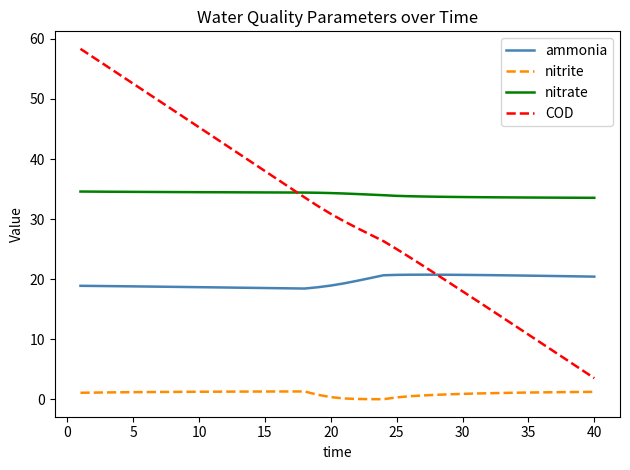

Which series ends up on top after the final intersection of COD and nitrate?

nitrate